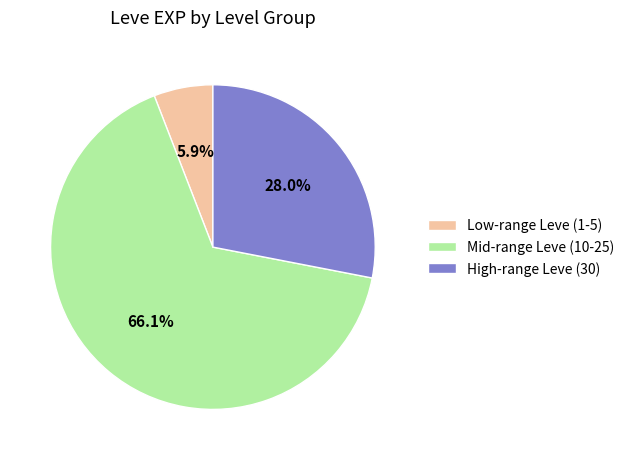

To the nearest percent, what is the difference between the largest and smallest slice percentages?

60%